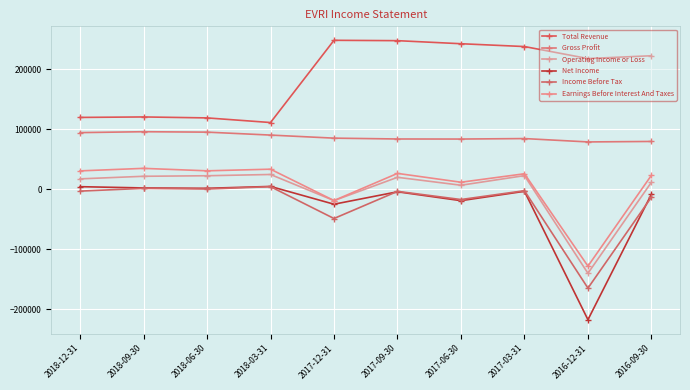

Which category has the highest value in the Gross Profit series?

2018-09-30